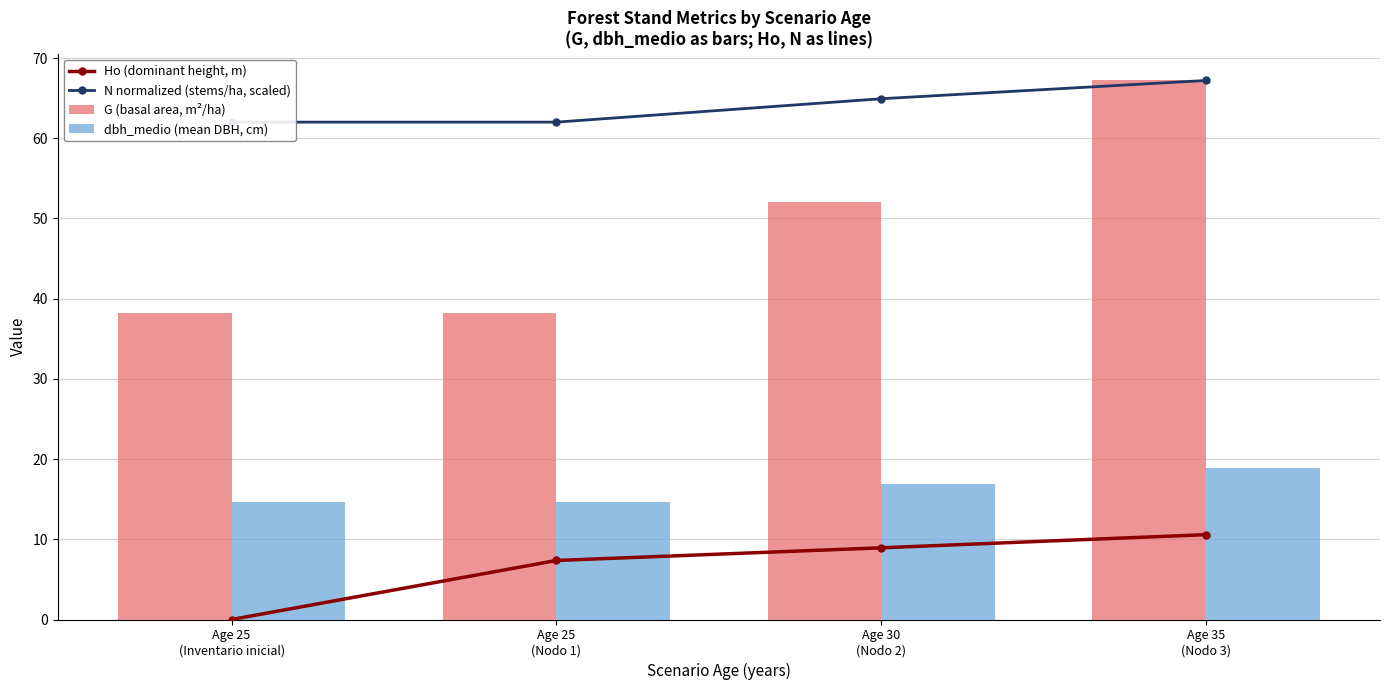

What is the value of the N normalized (stems/ha, scaled) bar at the 3rd from the left?

64.9